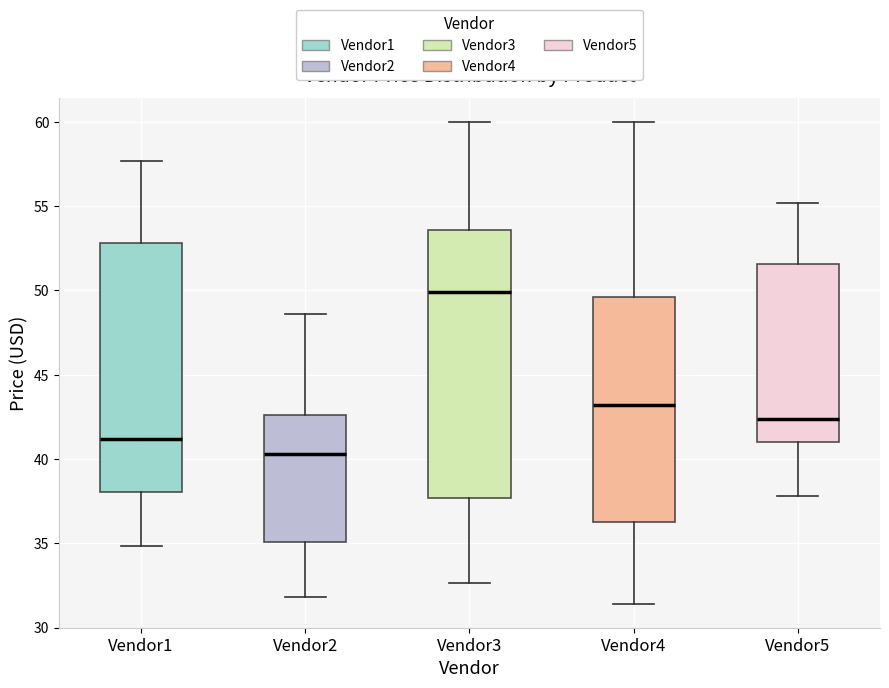

Reading left to right, read every box against the y-axis: the position of its median line, the range the box covers, and the ends of its whiskers. The values are not printed on the chart, so give them approximately, as read against the axis.

Vendor1: median 41.0, box 38.0 to 53.0, whiskers 35.0 to 57.5
Vendor2: median 40.5, box 35.0 to 42.5, whiskers 32.0 to 48.5
Vendor3: median 50.0, box 37.5 to 53.5, whiskers 32.5 to 60.0
Vendor4: median 43.0, box 36.5 to 49.5, whiskers 31.5 to 60.0
Vendor5: median 42.5, box 41.0 to 51.5, whiskers 38.0 to 55.0